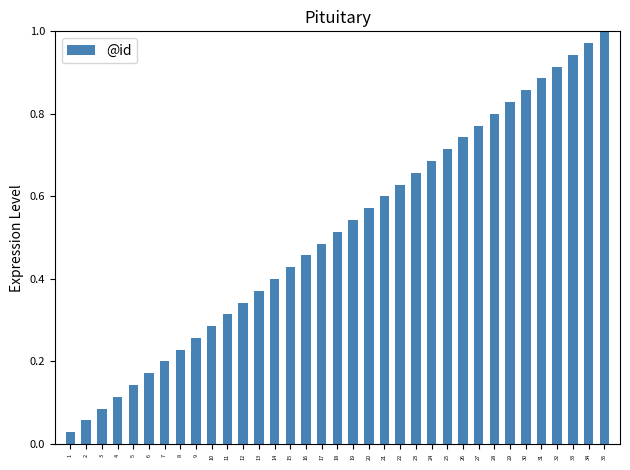

The chart shows a value of 0.2 at 8. True or false?

True